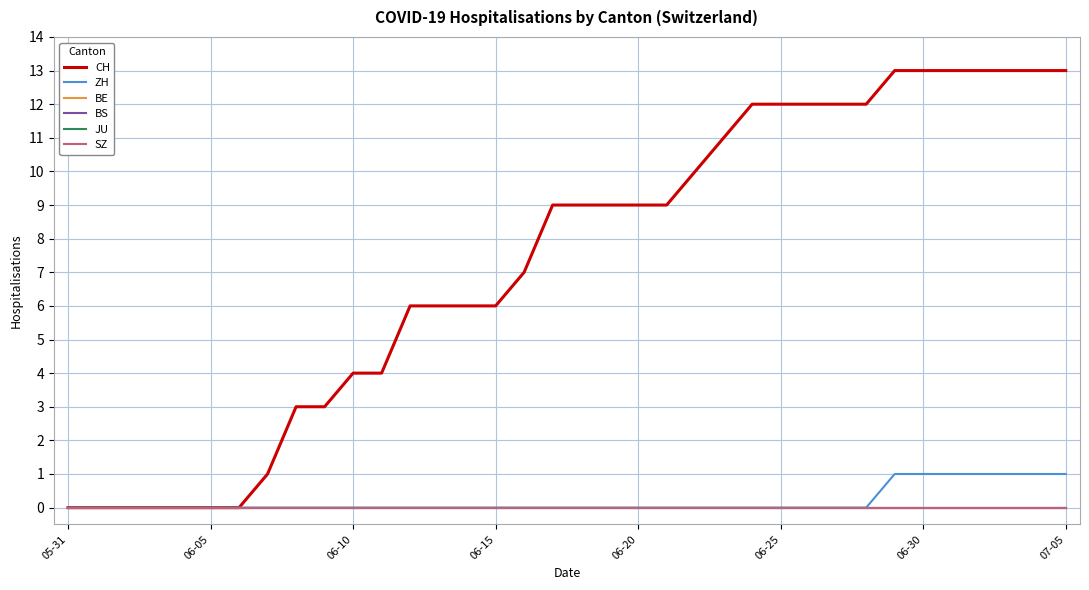

Does the chart display data point markers on the line(s)?

No